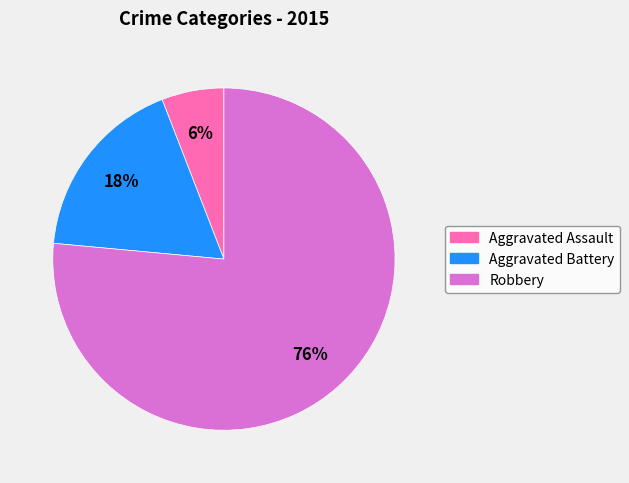

Is there any slice that represents more than half of the pie?

Yes